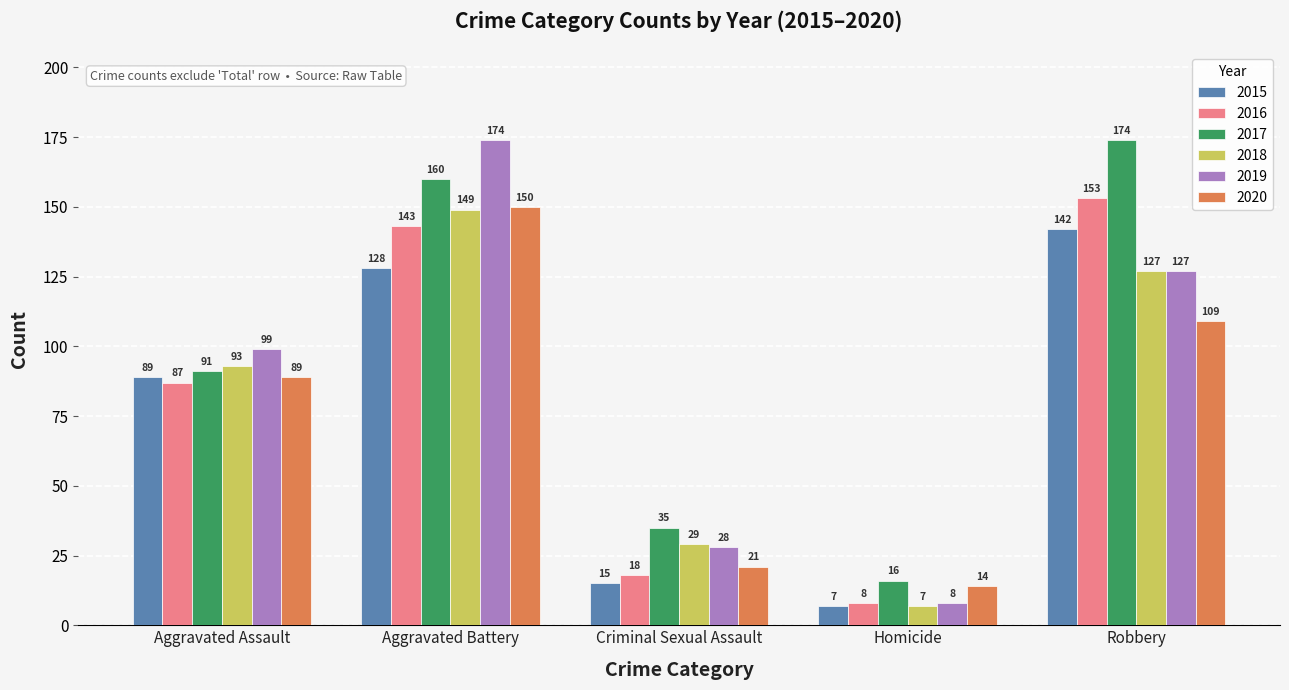

What is the sum of all 2016 values?

409